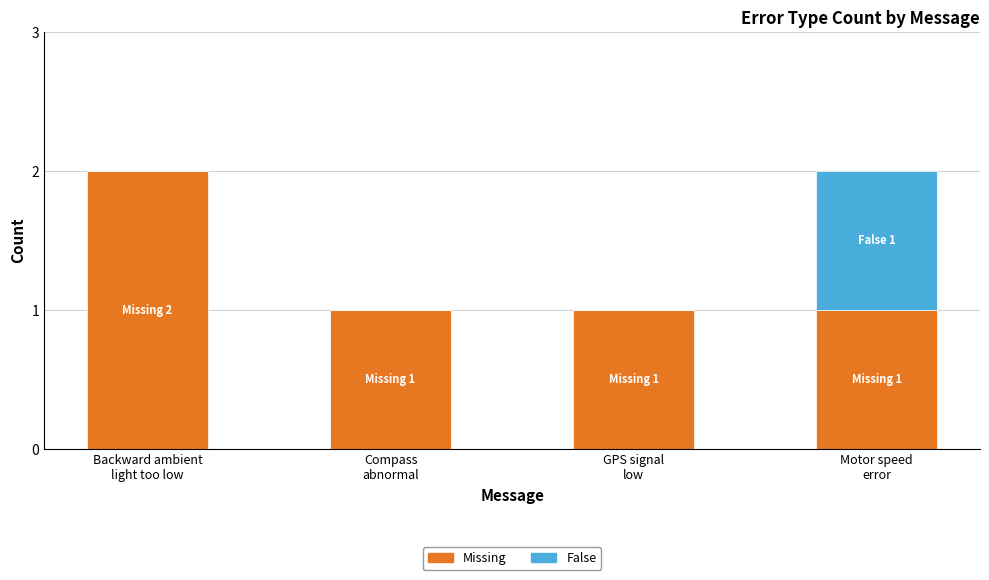

What is the sum of all Missing values?

5